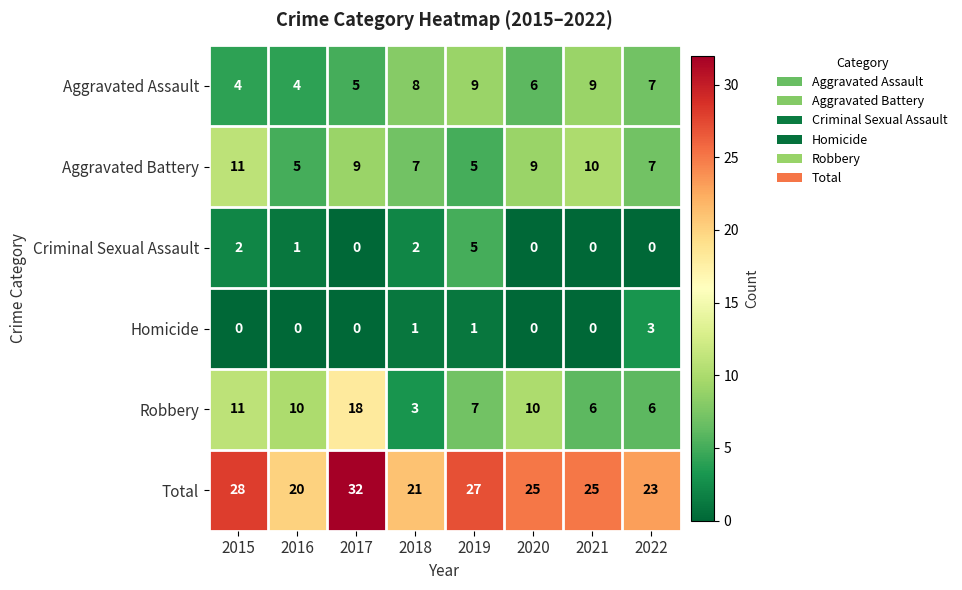

What is the difference between the second highest and second lowest values in the Aggravated Battery series?

5